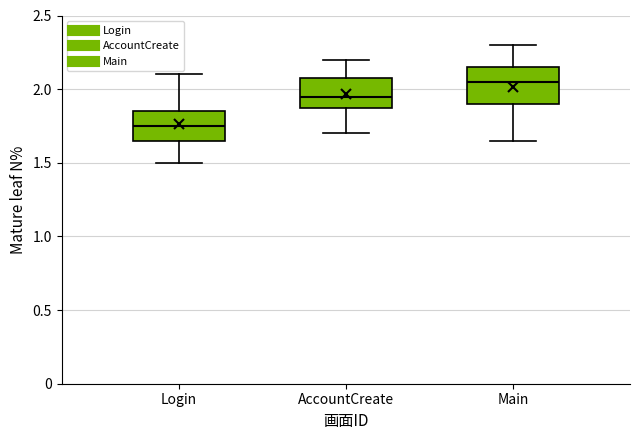

Where does the upper whisker of the box for Login end on the y-axis? The values are not printed on the chart, so give them approximately, as read against the axis.

2.10